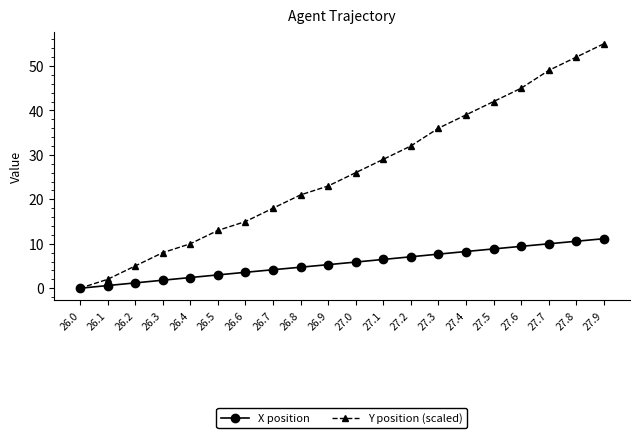

True or false: Y position (scaled) has more than 2 points higher than both neighbors.

False